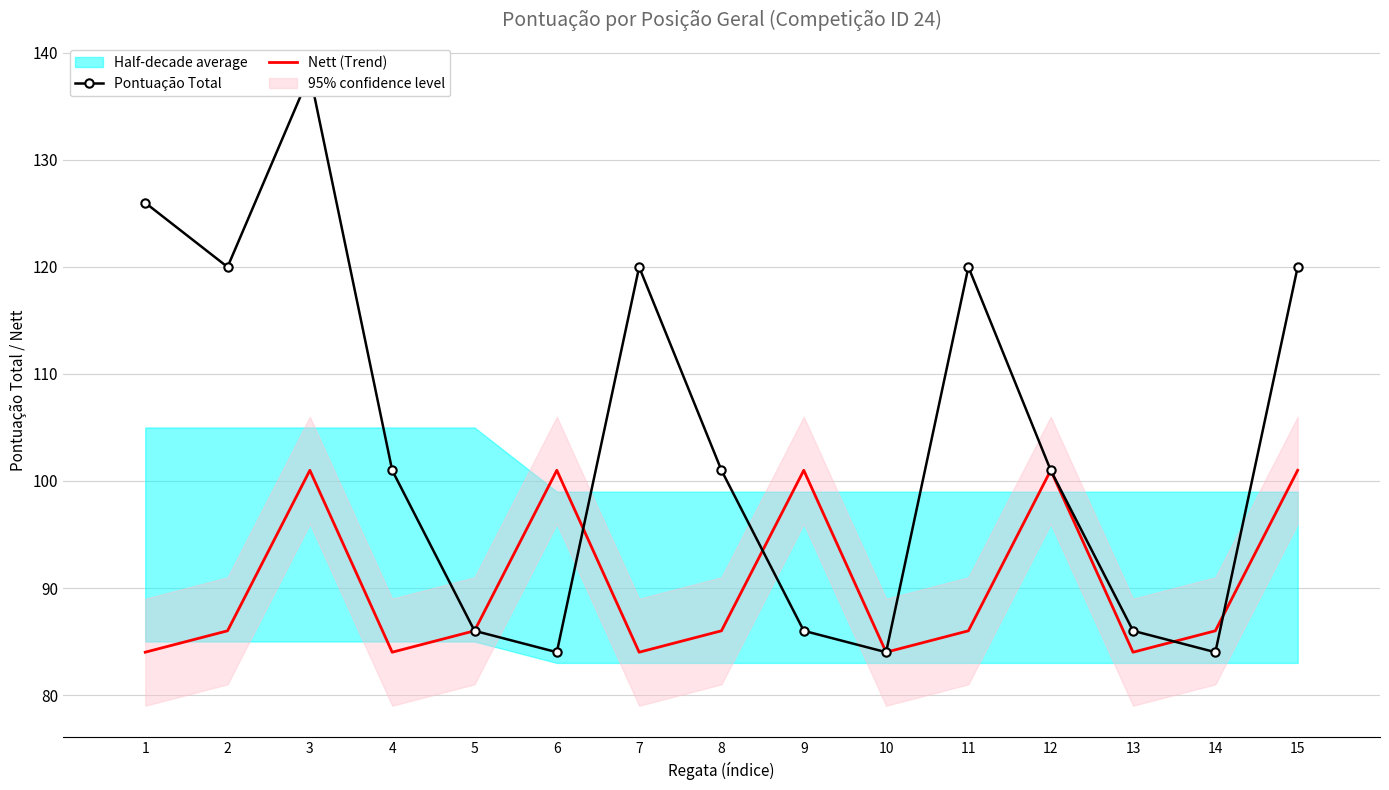

True or false: Pontuação Total and Nett (Trend) intersect in this chart.

True